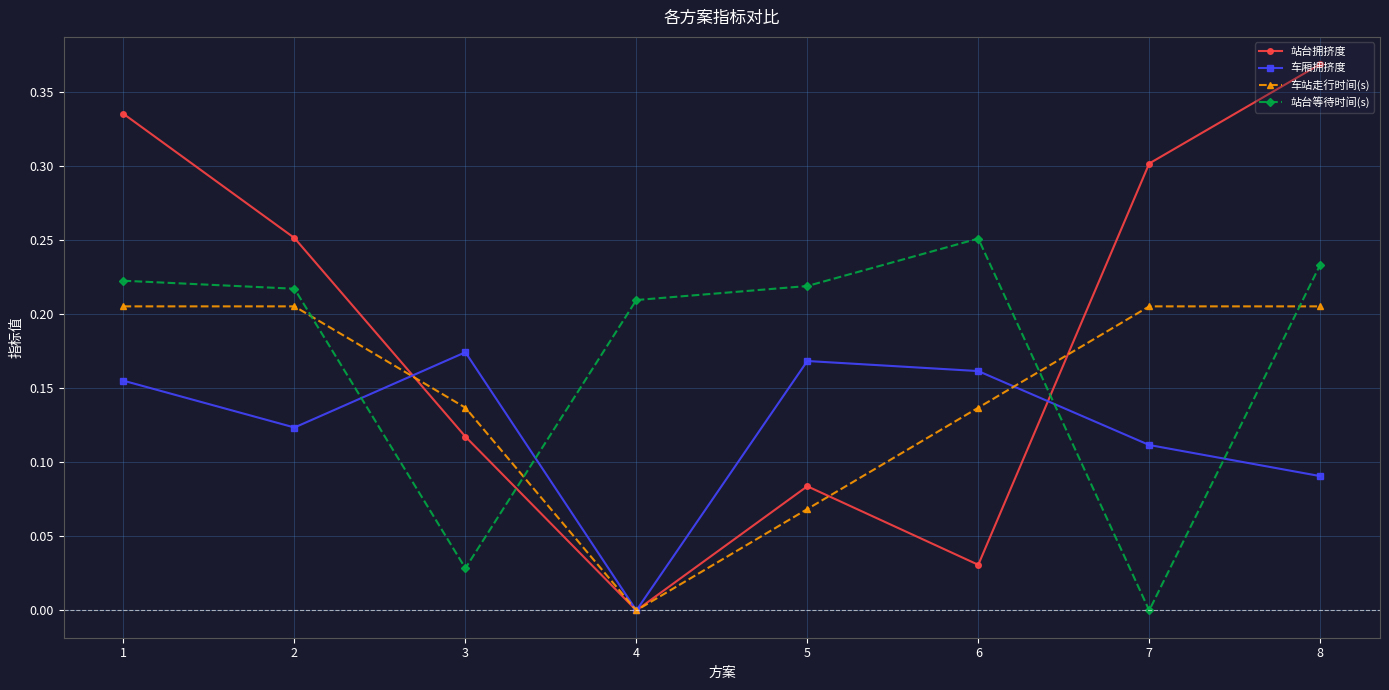

Rank the series by their maximum value, from highest to lowest.

站台拥挤度, 站台等待时间(s), 车站走行时间(s), 车厢拥挤度